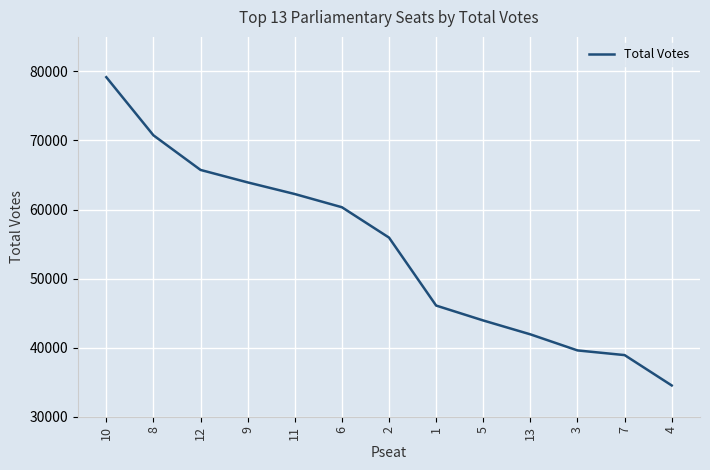

What is the greatest value displayed?

79167